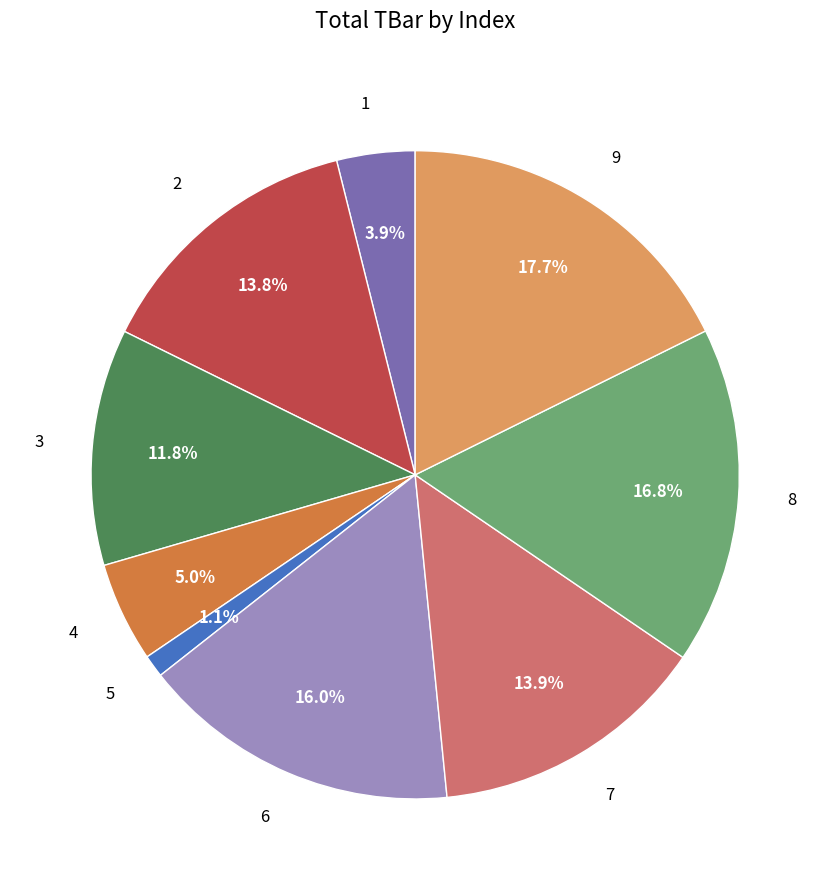

Is there a majority slice in this chart?

No